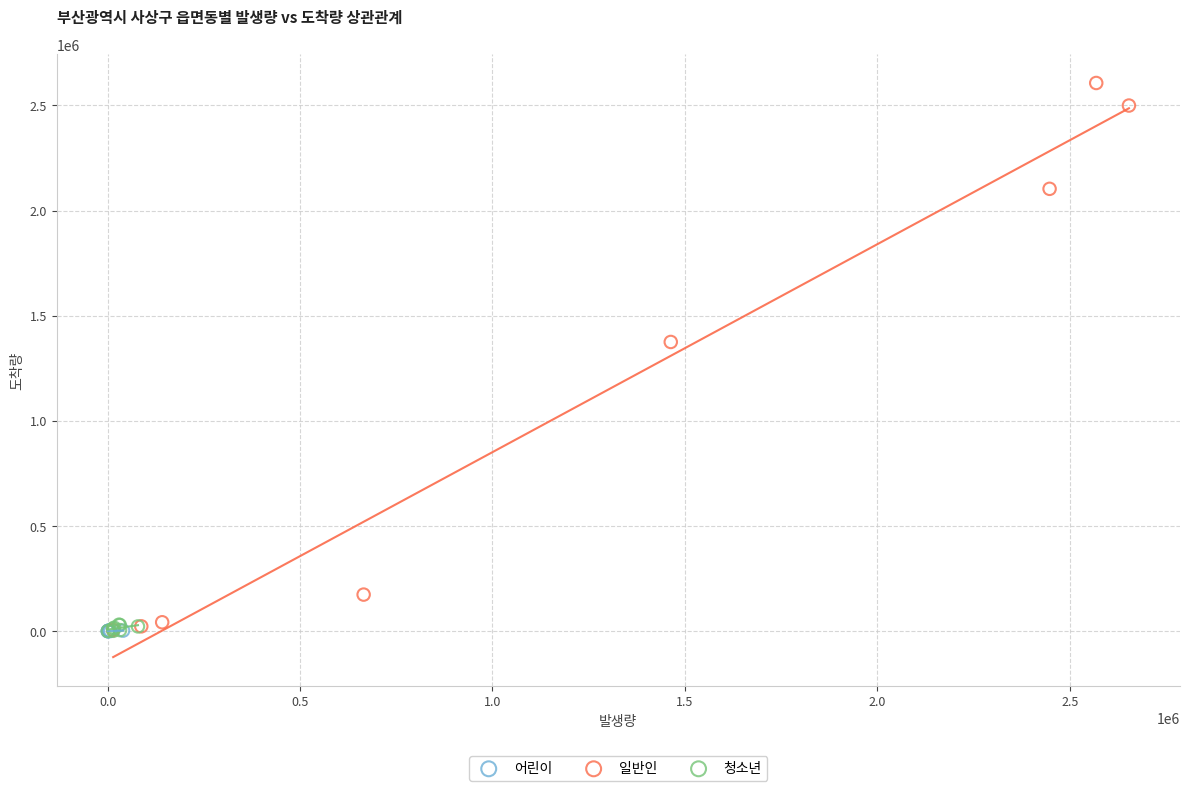

Which series has the widest spread of Y values?

일반인